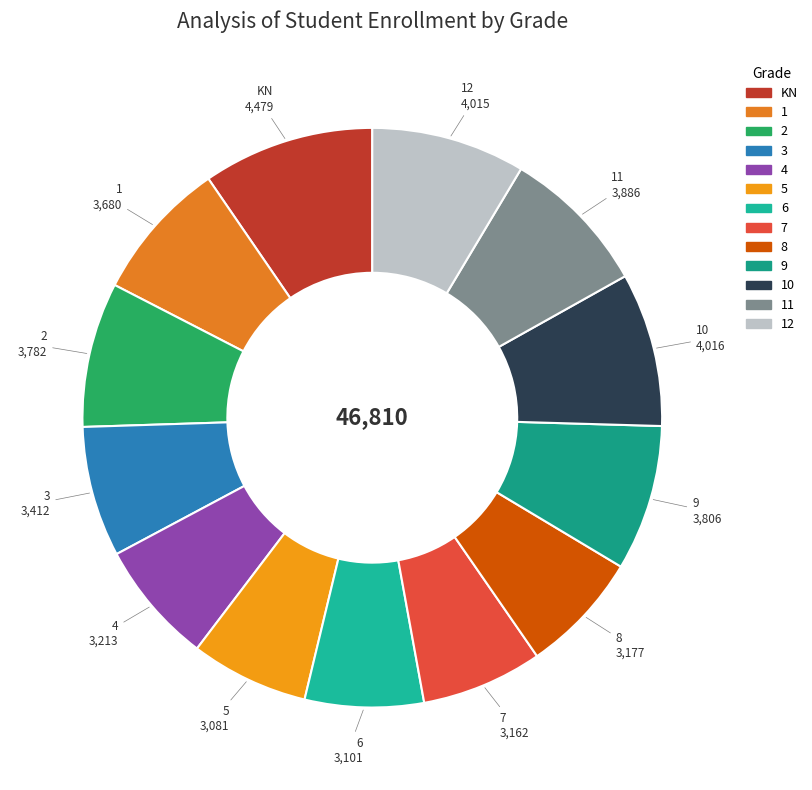

Count the number of slices in the pie.

13